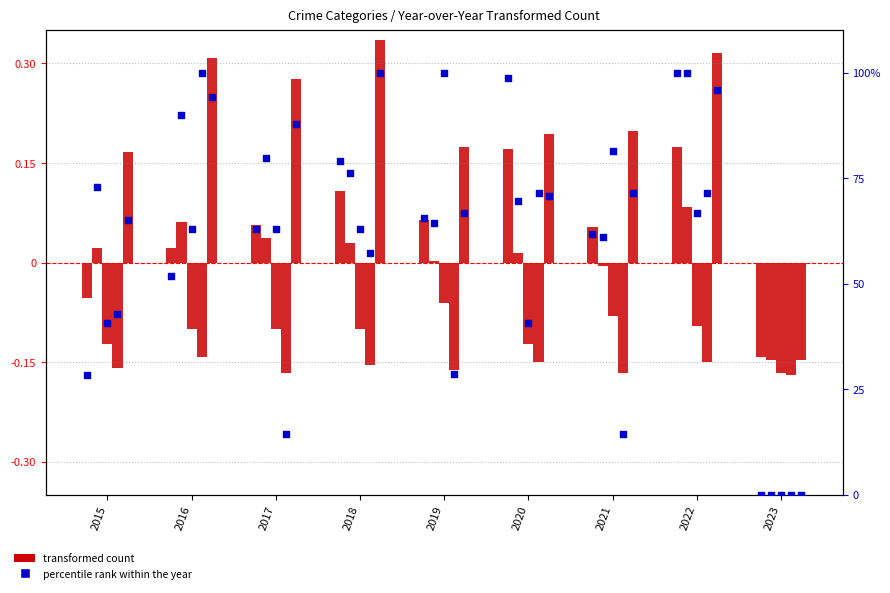

What is the change in value from 2020 to 2022?

+1.2